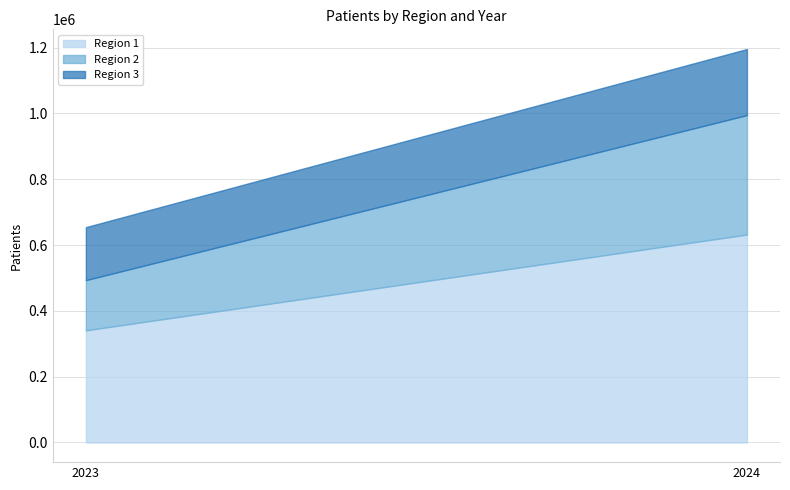

How many lines are shown in the chart?

3